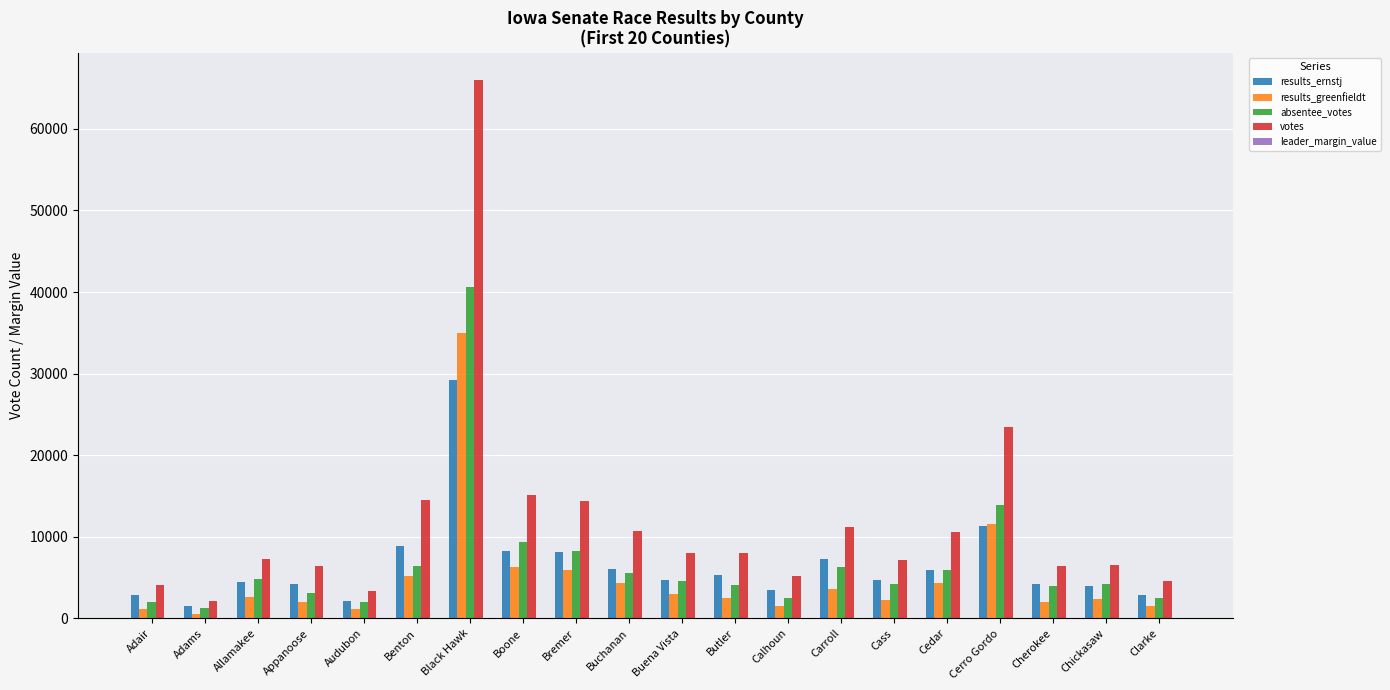

What is the maximum value for results_ernstj?

29222.0